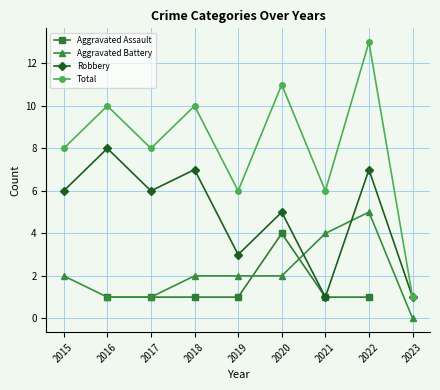

What is the spread (max minus min) of values at 2020?

9.0